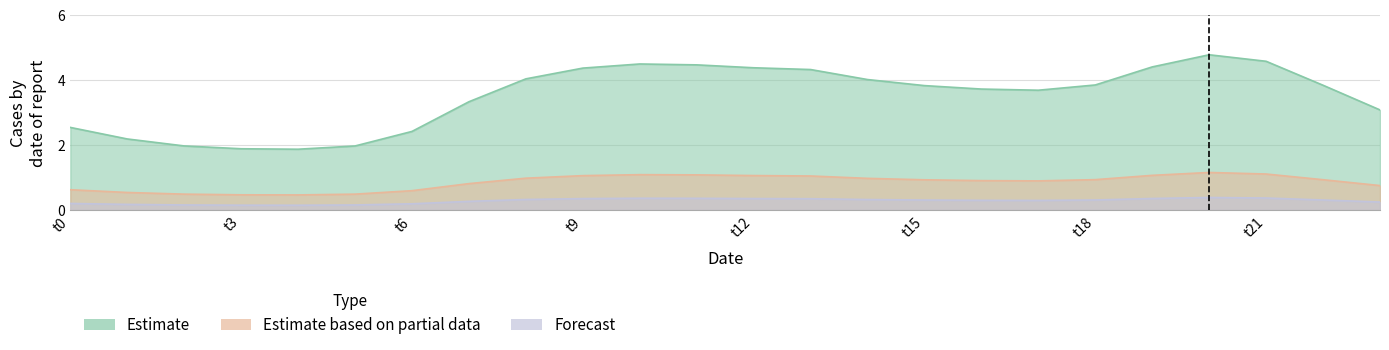

True or false: Estimate based on partial data and Forecast intersect in this chart.

False